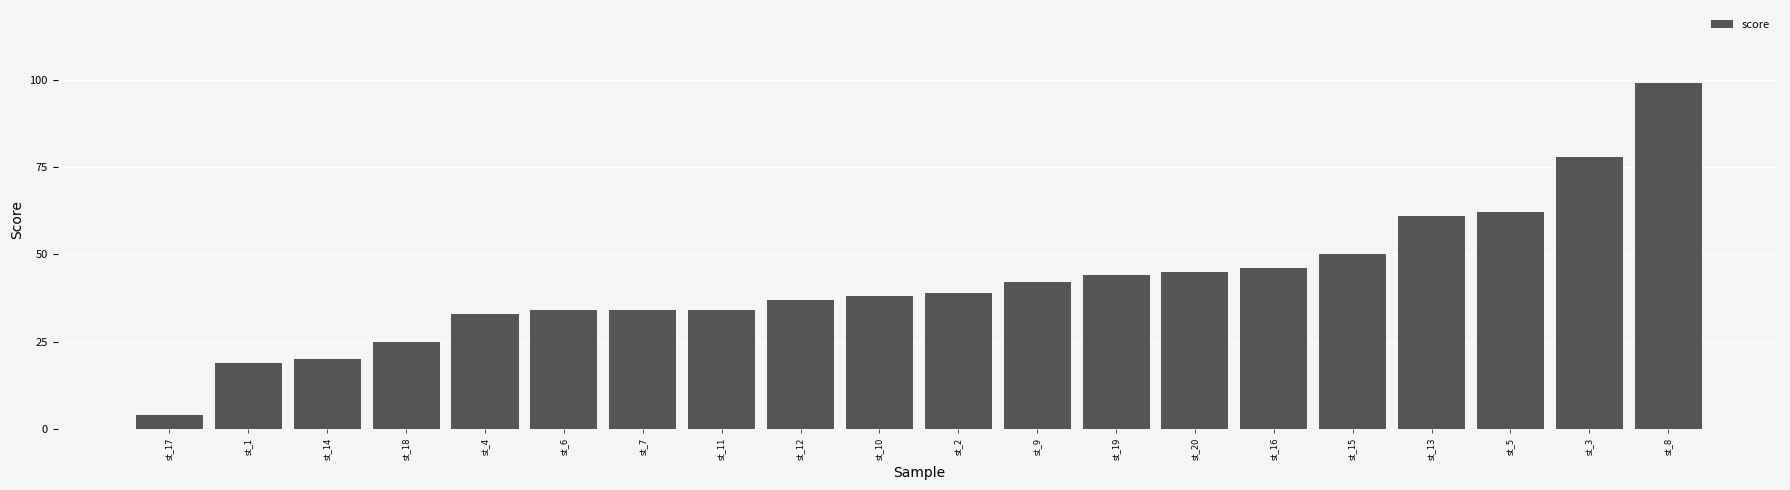

What position from the left is st_13?

17